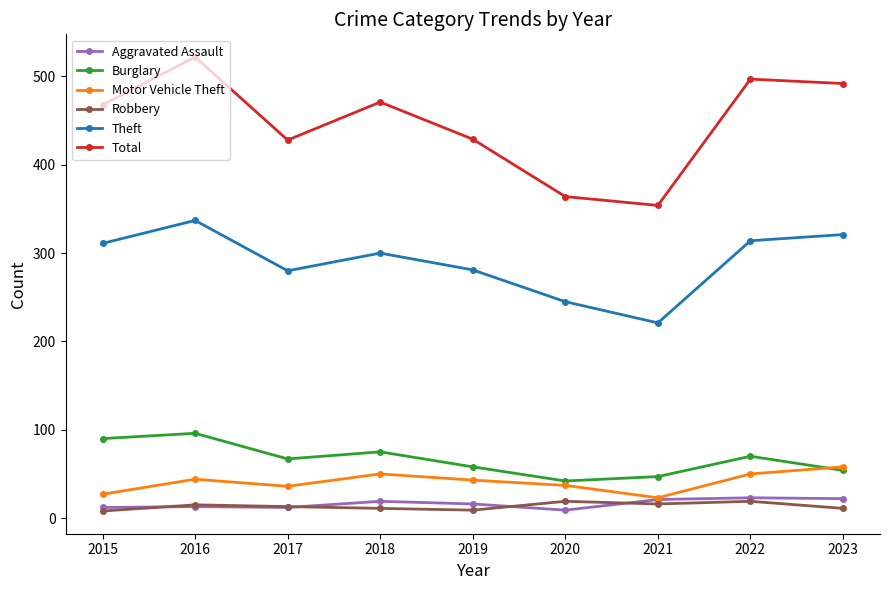

Which series has the widest spread of values?

Total